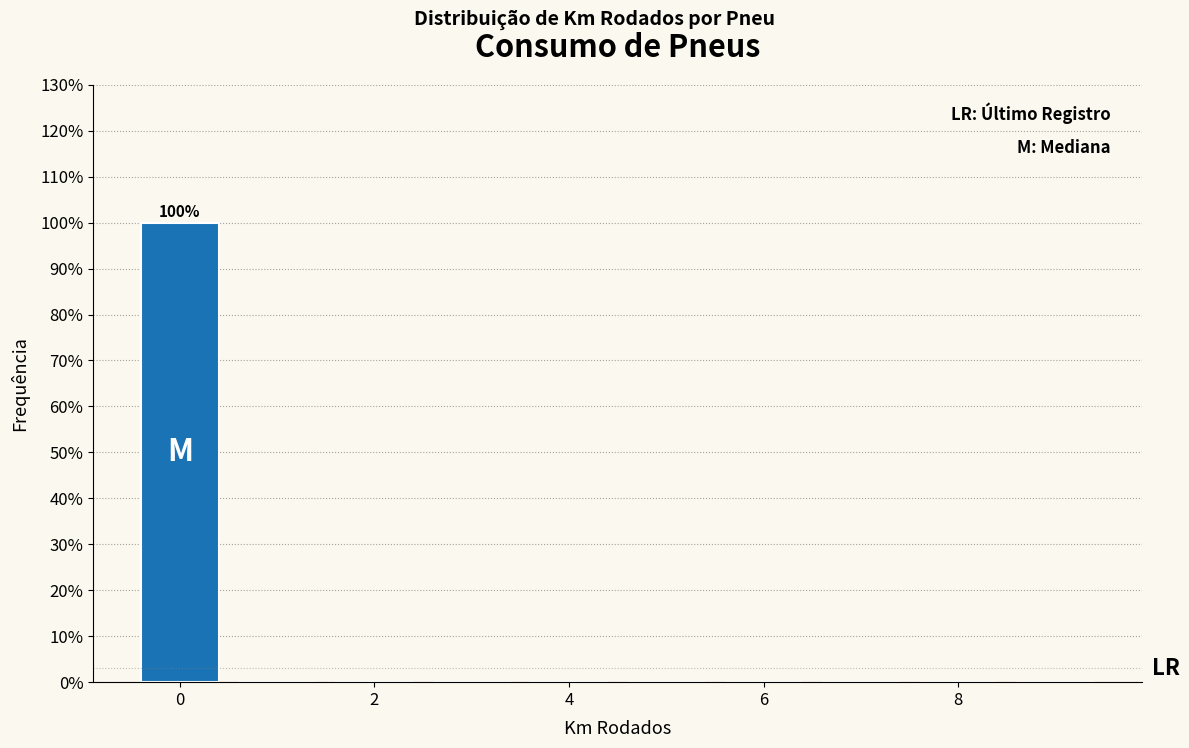

Which range on the x-axis has the tallest bar?

-0.5 to 0.5